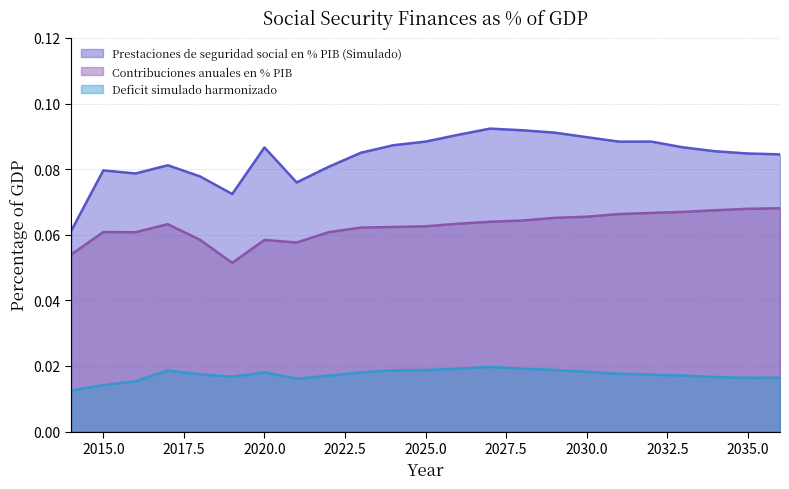

Is the value of Prestaciones de seguridad social en % PIB (Simulado) at 2024 greater than the value of Deficit simulado harmonizado at 2026?

Yes